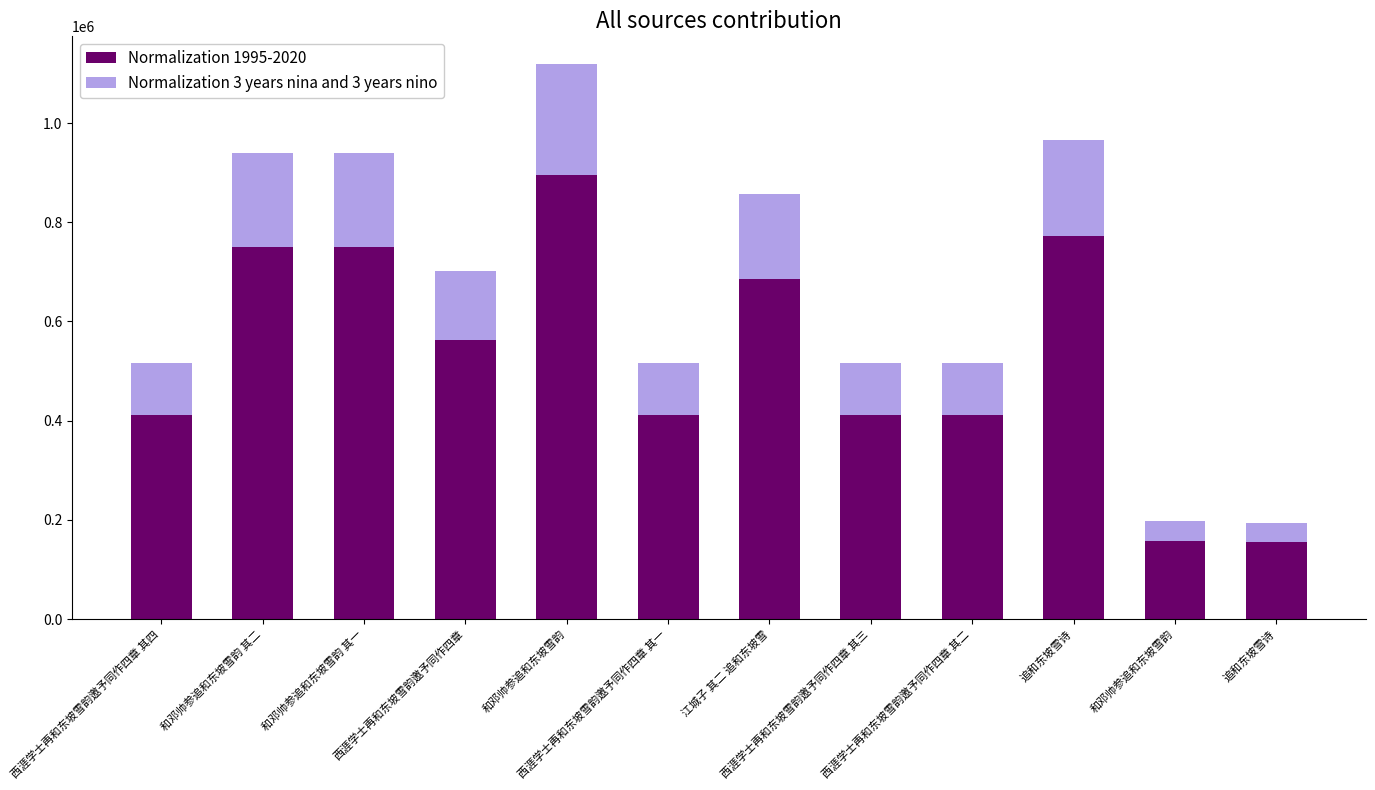

How many bars are there in total?

12